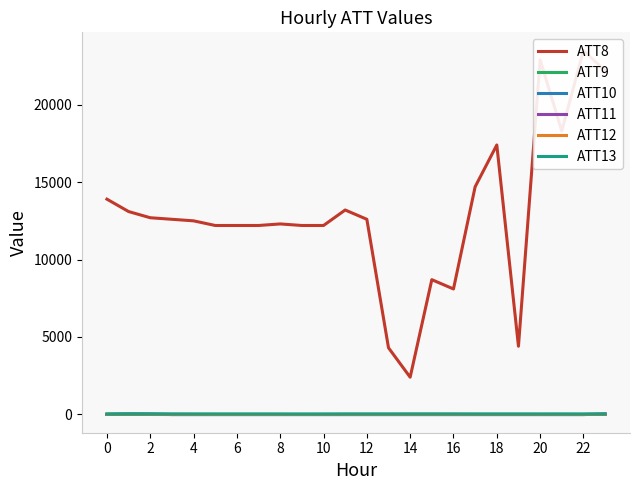

At which category is the sum across all series the highest?

22